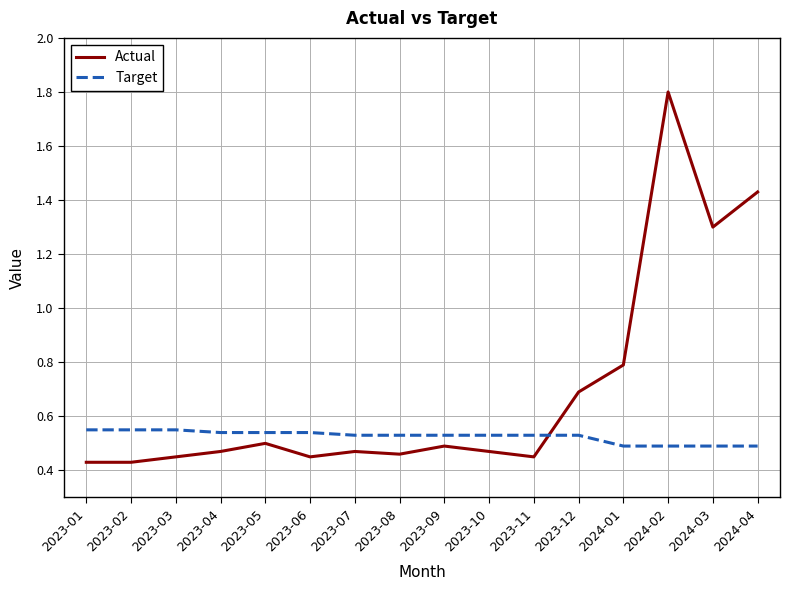

What is the sum of all Actual values?

11.1